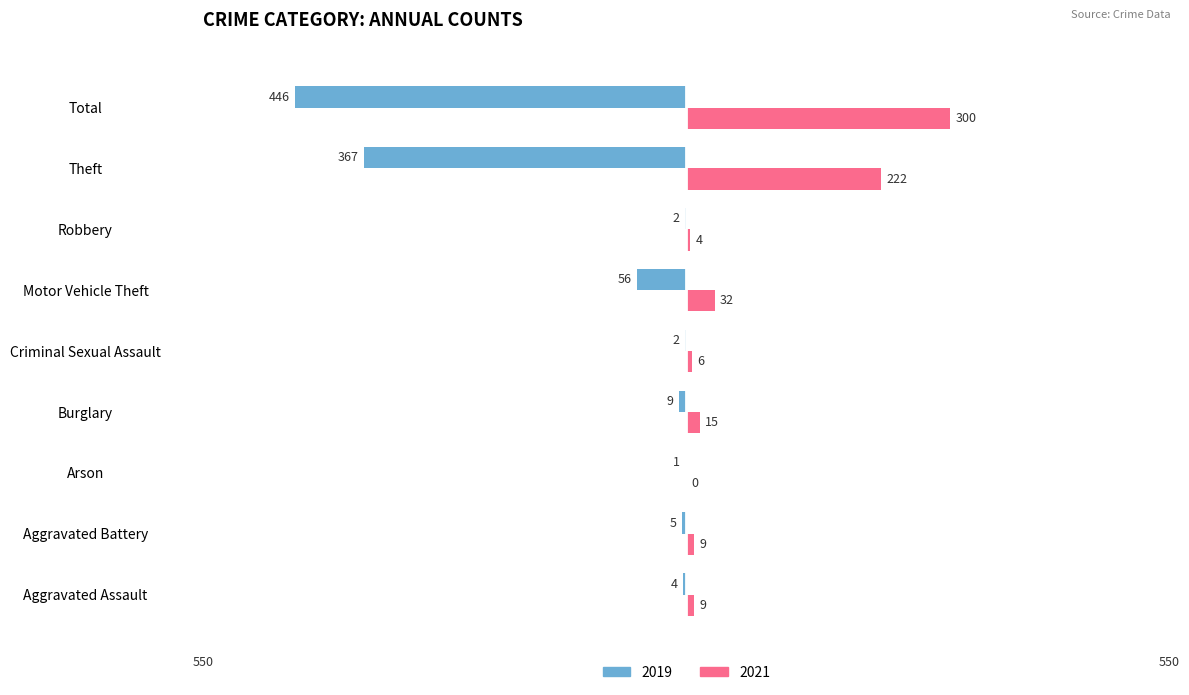

At which label is 2019 closest to -223?

Theft